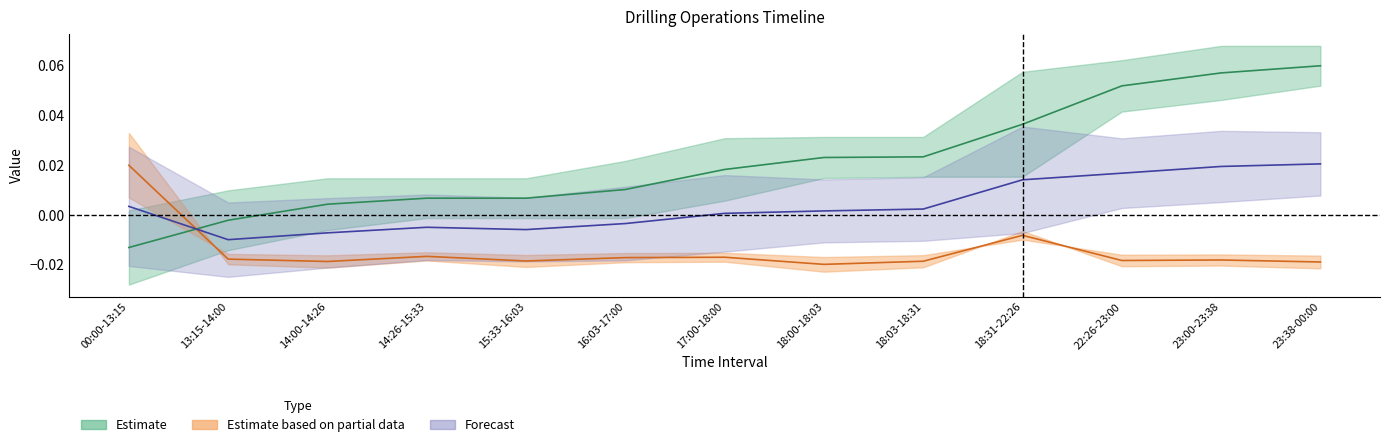

What position from the left is 14:00-14:26?

3